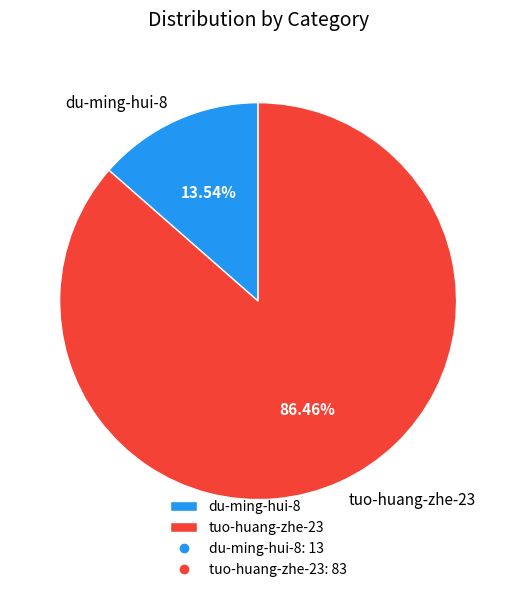

To the nearest percent, what is the combined percentage of tuo-huang-zhe-23 and du-ming-hui-8?

100%